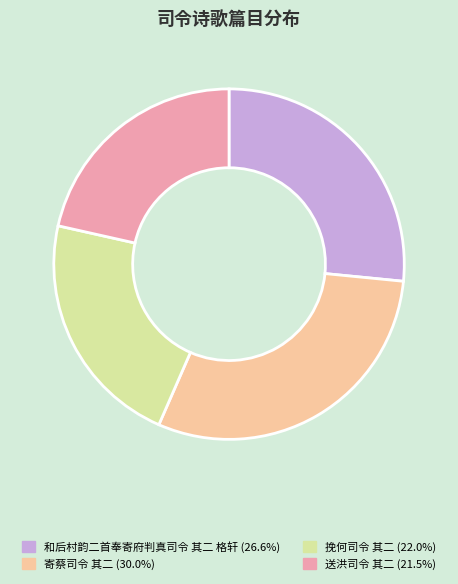

Is there any slice that represents more than half of the pie?

No